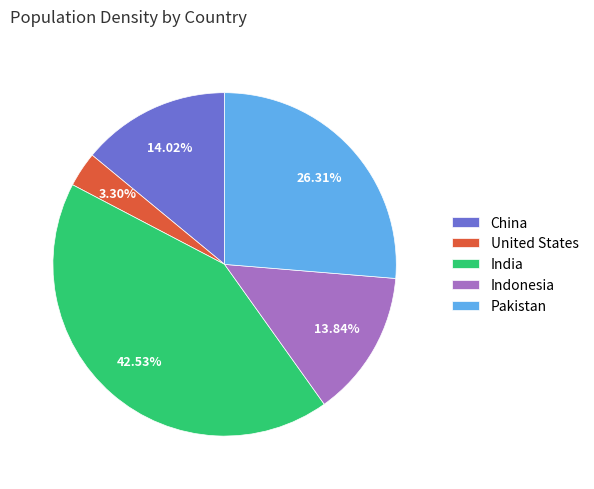

What percentage is the India slice, to the nearest percent?

43%